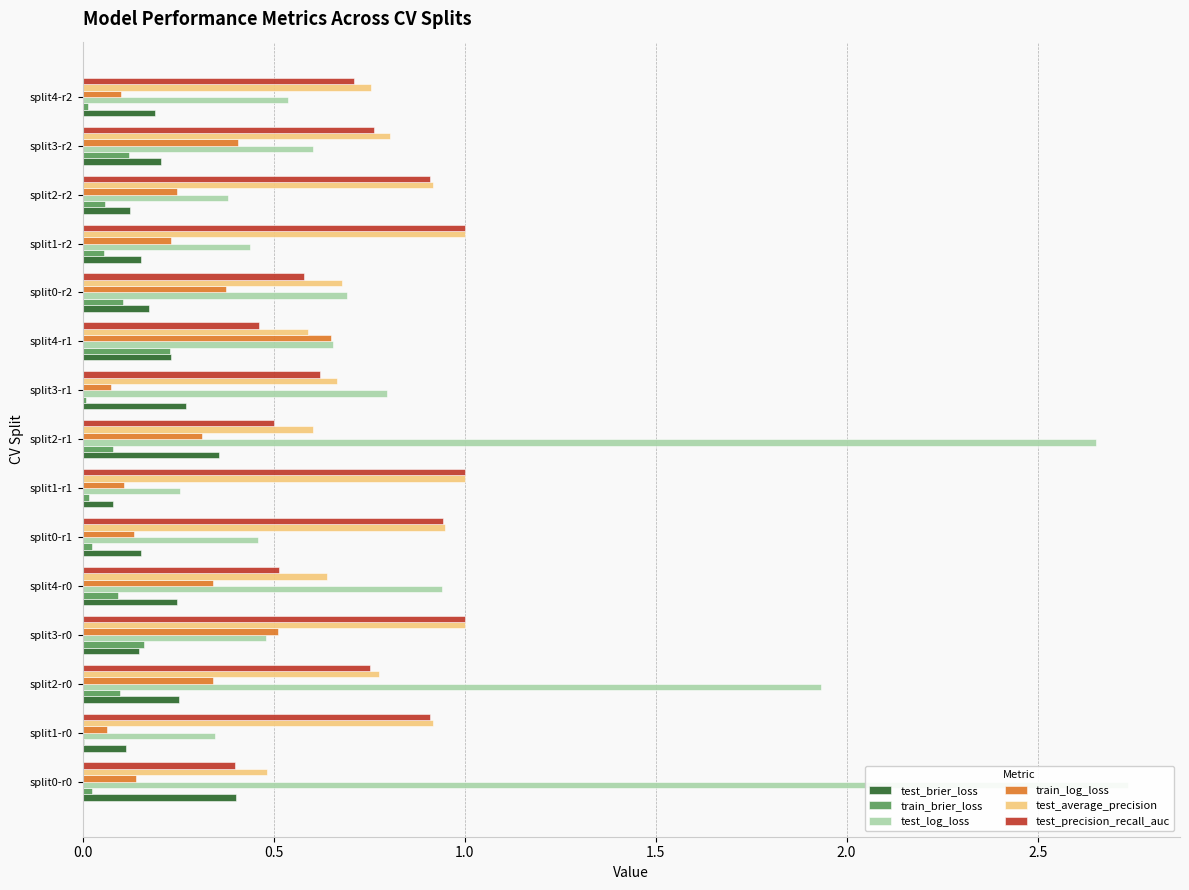

At how many categories does at least one series exceed 2?

2